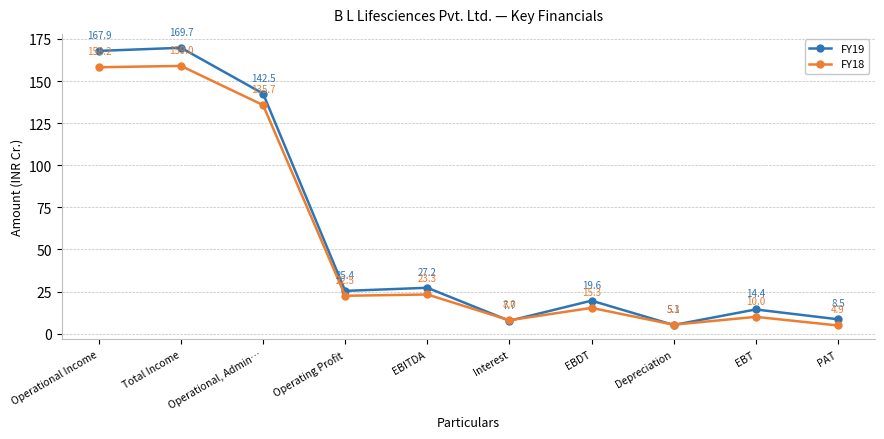

Which series has the widest spread of values?

FY19